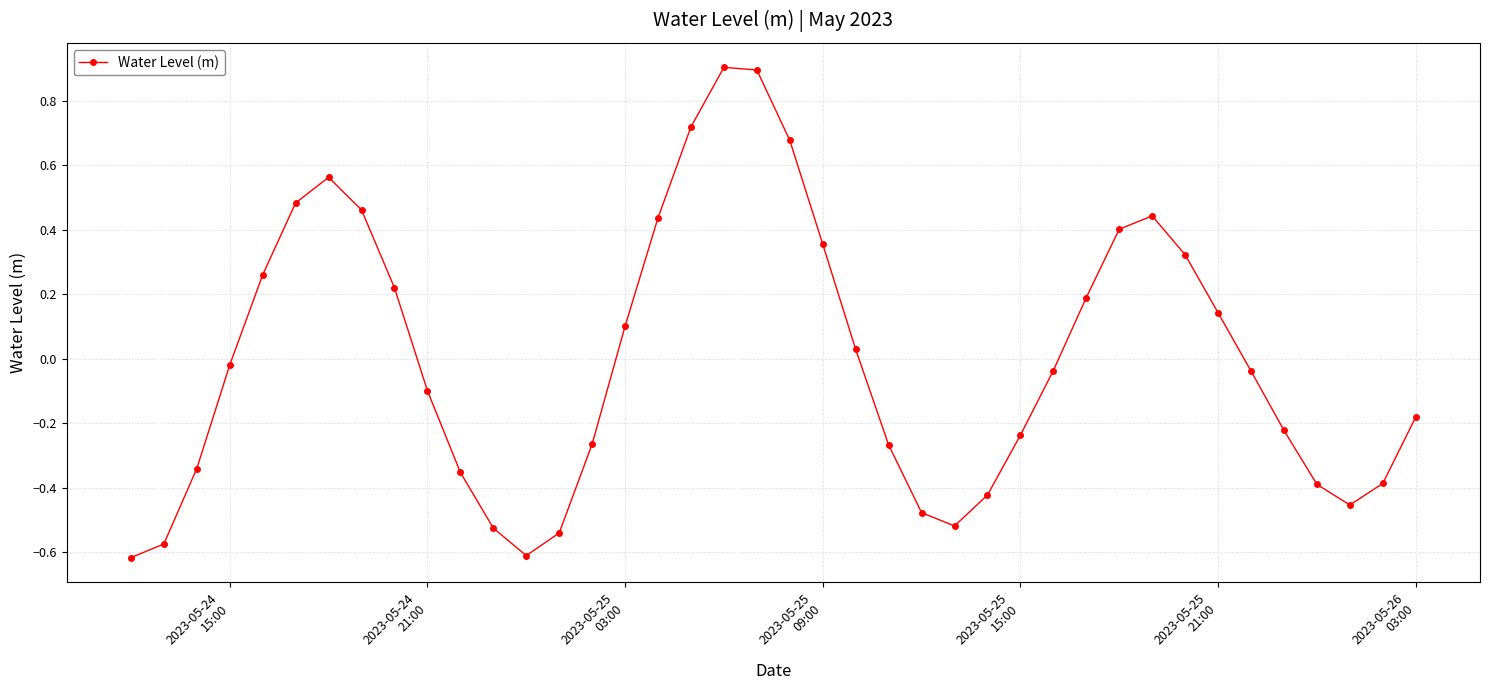

What is the difference between the second highest and minimum values?

1.5